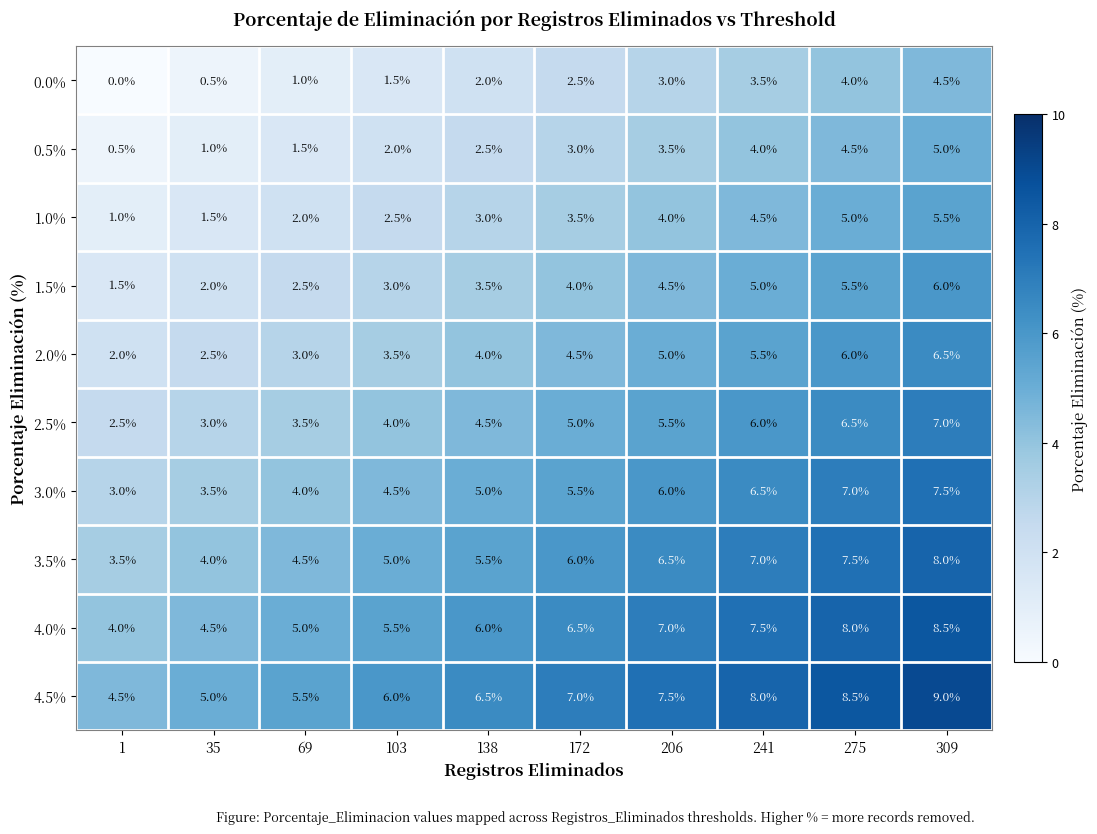

At how many categories does at least one series exceed 3?

10